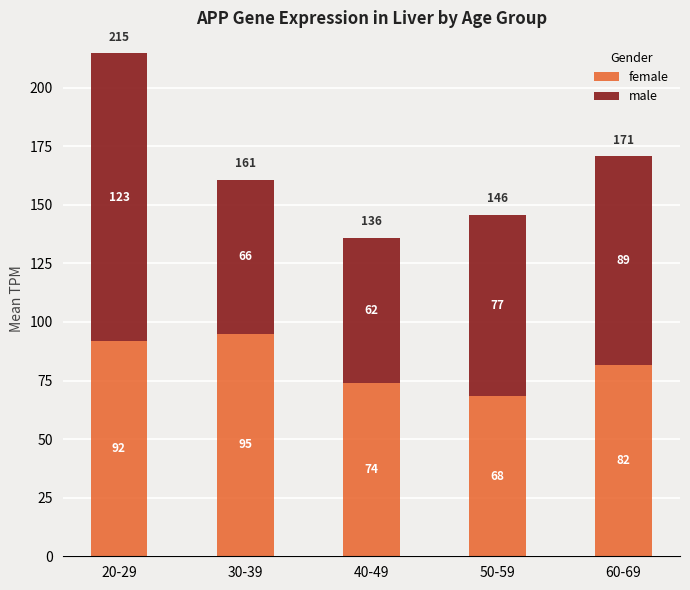

How many bars are there in total?

5